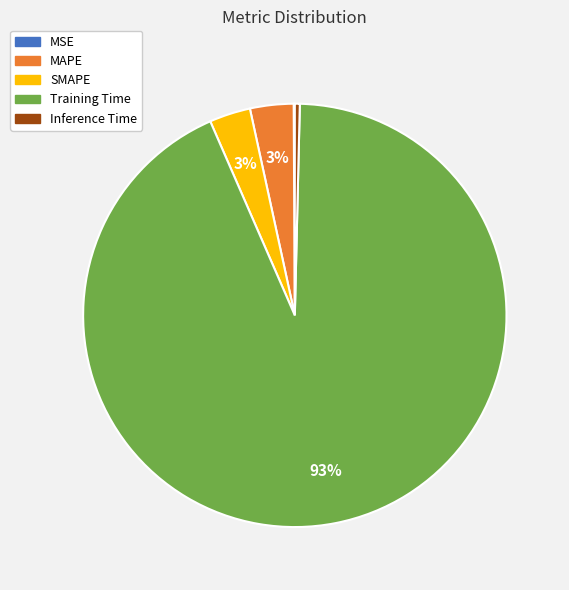

The MAPE slice represents 16% of the pie. True or false?

False